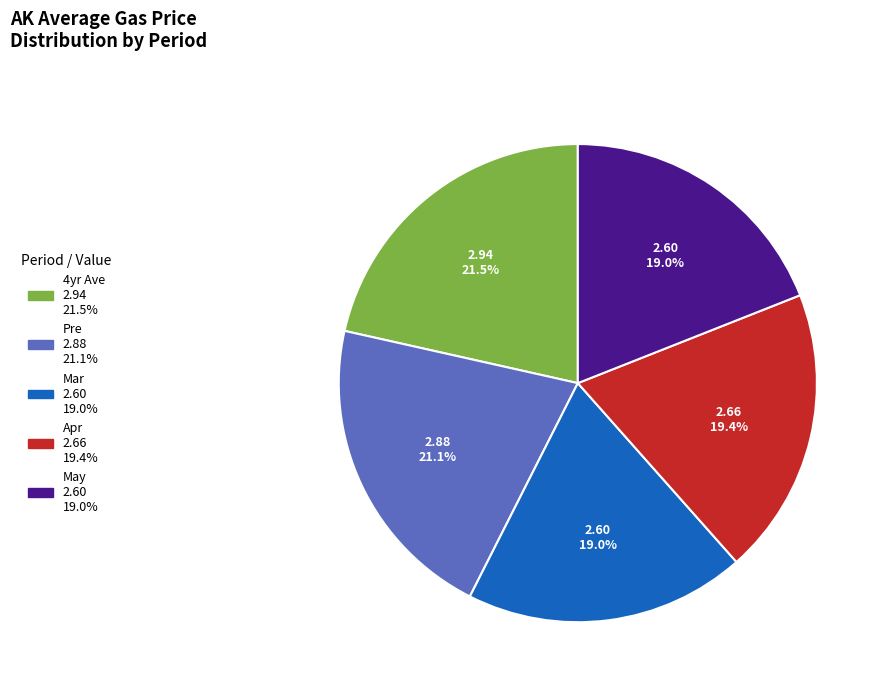

To the nearest percent, what is the combined percentage of May and Pre?

40%